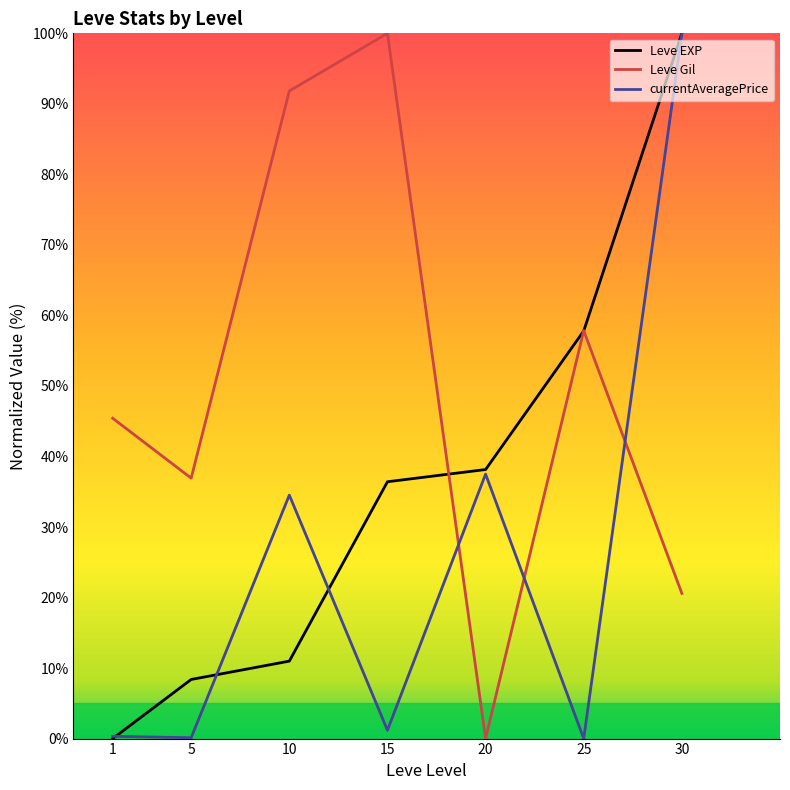

What is the difference between the Leve EXP values at 30 and 25?

42.2